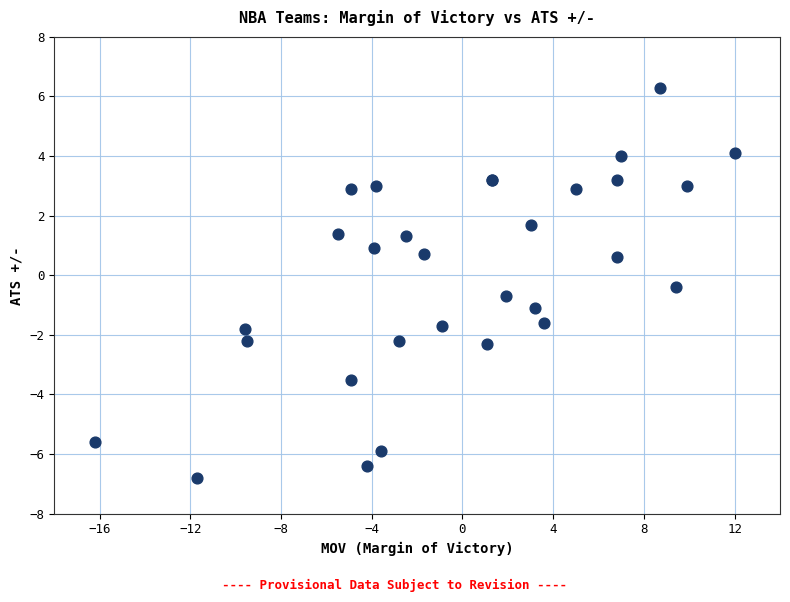

What Y value in the scatter plot is closest to 0?

-0.4